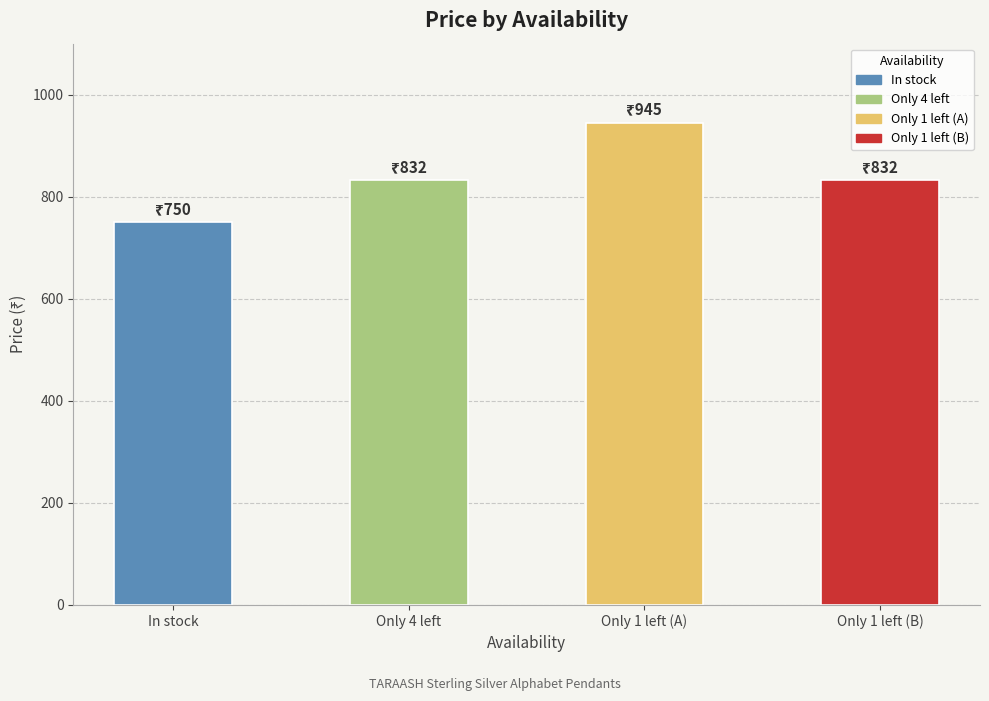

How many values are below 832?

1